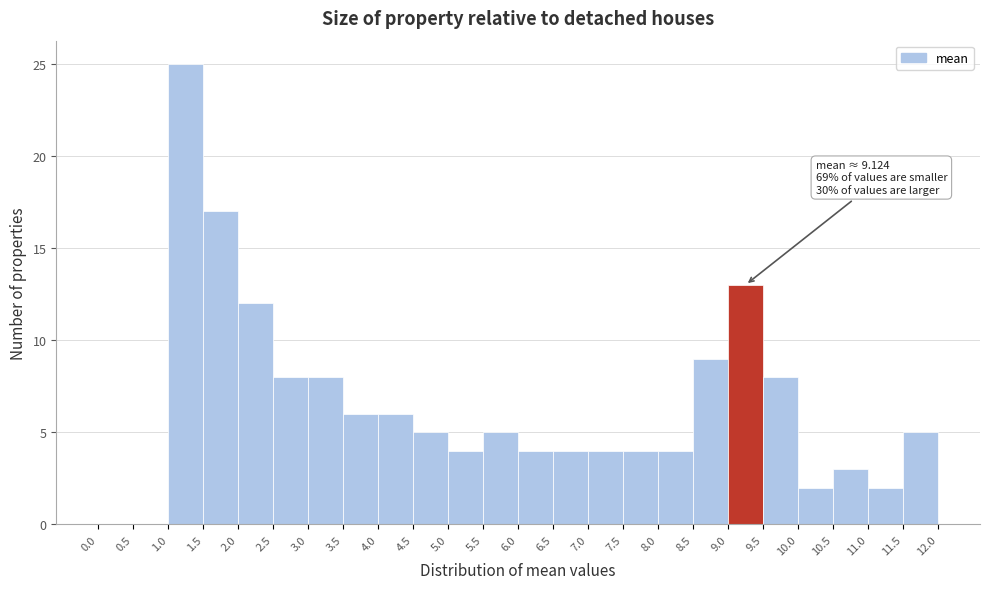

Which range on the x-axis has the tallest bar?

1.0 to 1.5